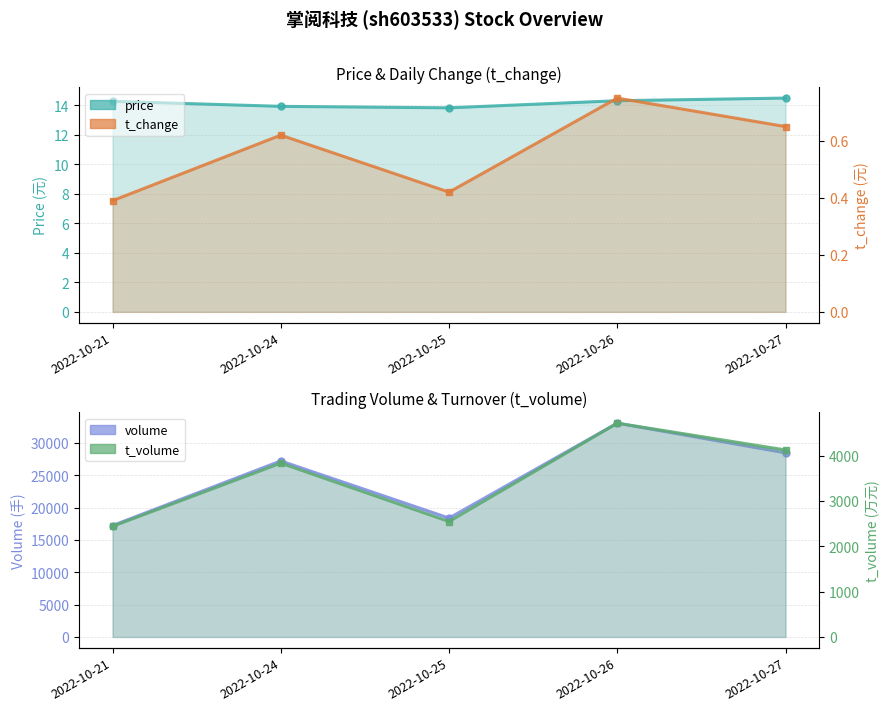

What is the difference between the maximum and minimum values in the t_change series?

0.4